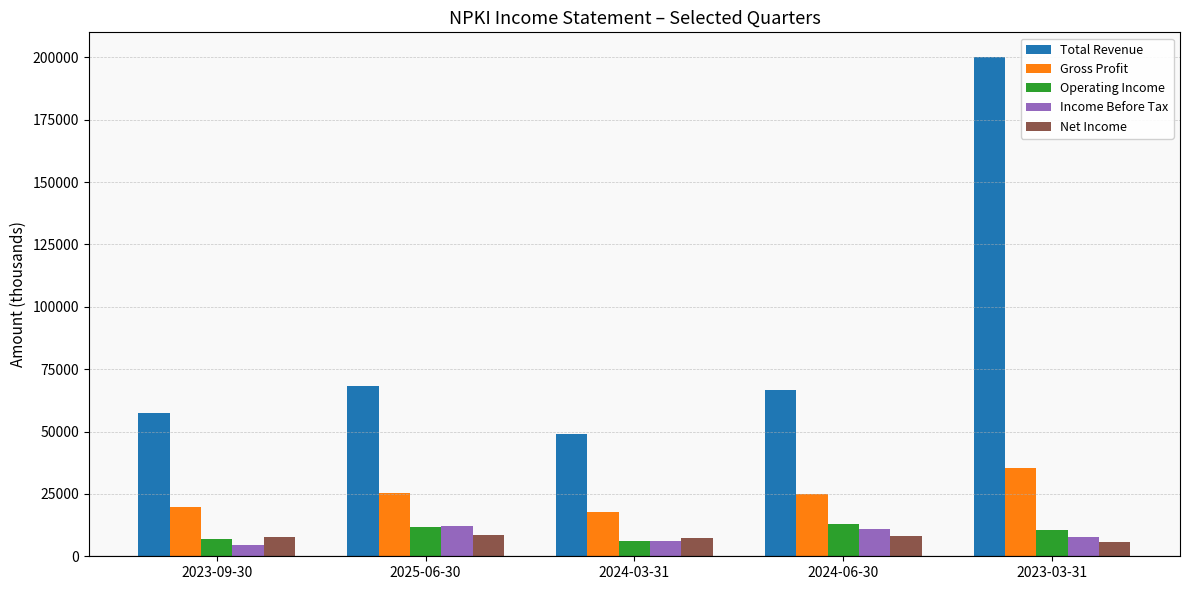

How many data points in Net Income are less than 7700?

2